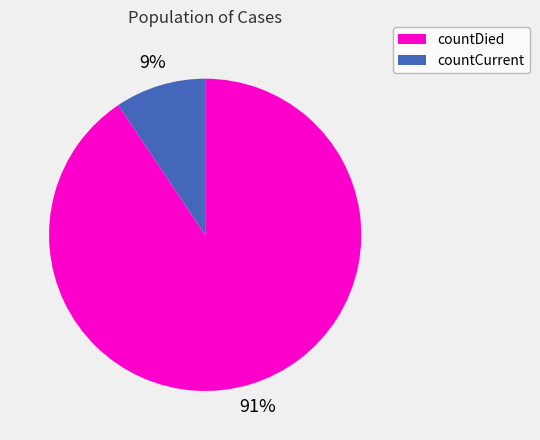

What is the smallest slice in the pie chart?

countCurrent